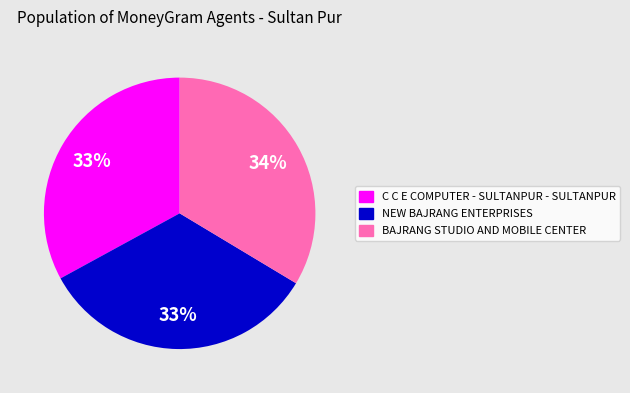

Is it true that NEW BAJRANG ENTERPRISES is 33% of the pie?

True